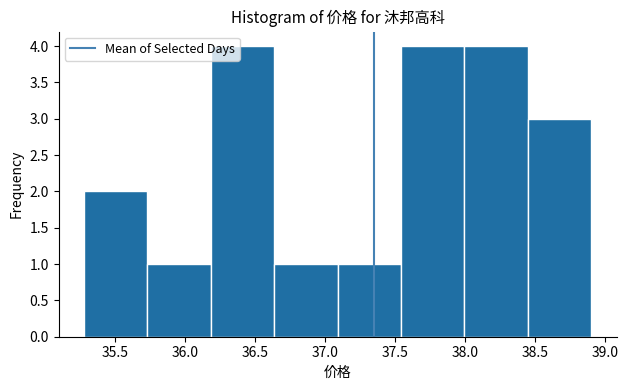

Reading left to right, transcribe this chart: for each bar, give the range it covers on the x-axis and its height. Neither the bar edges nor the heights are printed on the chart, so give them approximately, as read against the axes.

35.30 to 35.75: 2
35.75 to 36.20: 1
36.20 to 36.65: 4
36.65 to 37.10: 1
37.10 to 37.55: 1
37.55 to 38.00: 4
38.00 to 38.45: 4
38.45 to 38.90: 3